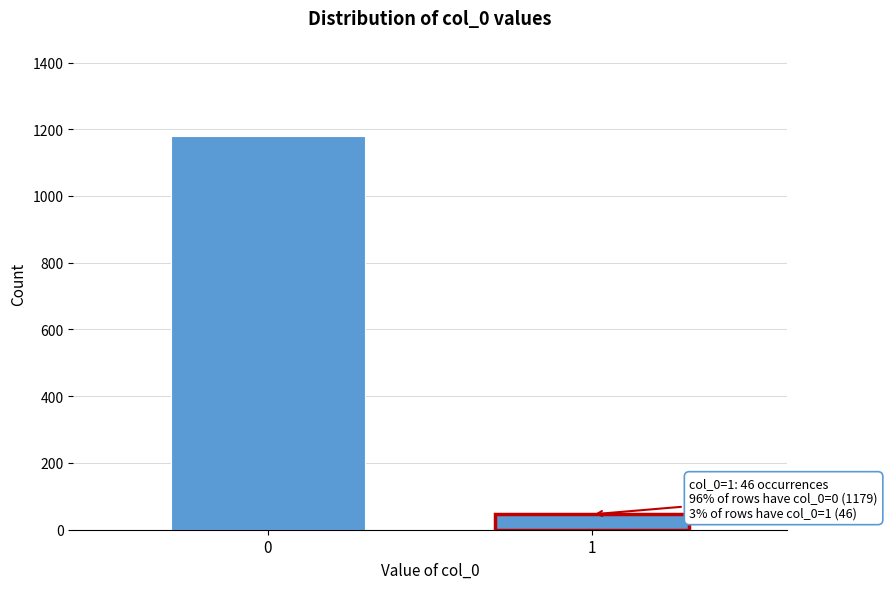

Reading right to left, list all the values displayed in this chart.

1=46	0=1179